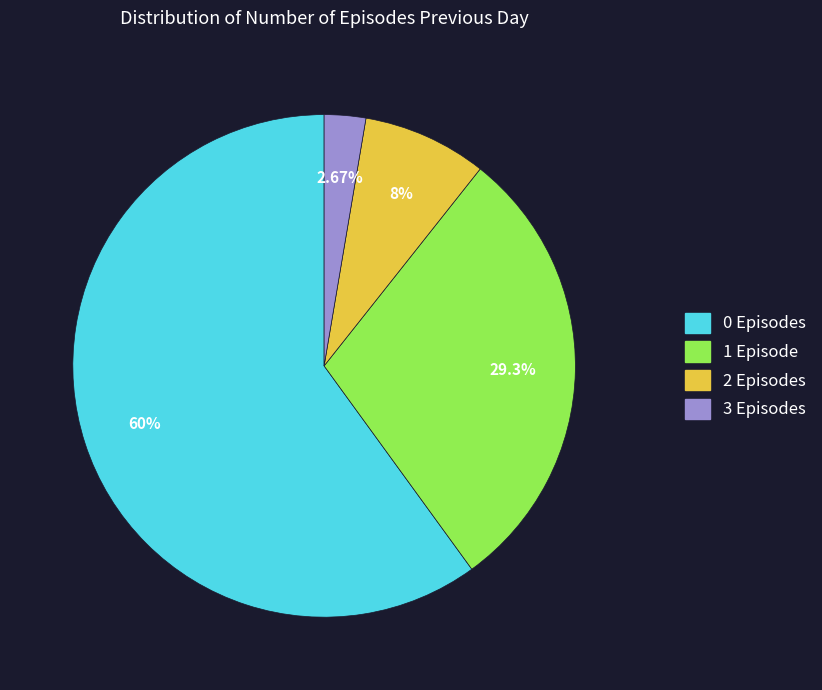

What is the ratio of the value at 3 Episodes to the value at 2 Episodes?

0.3